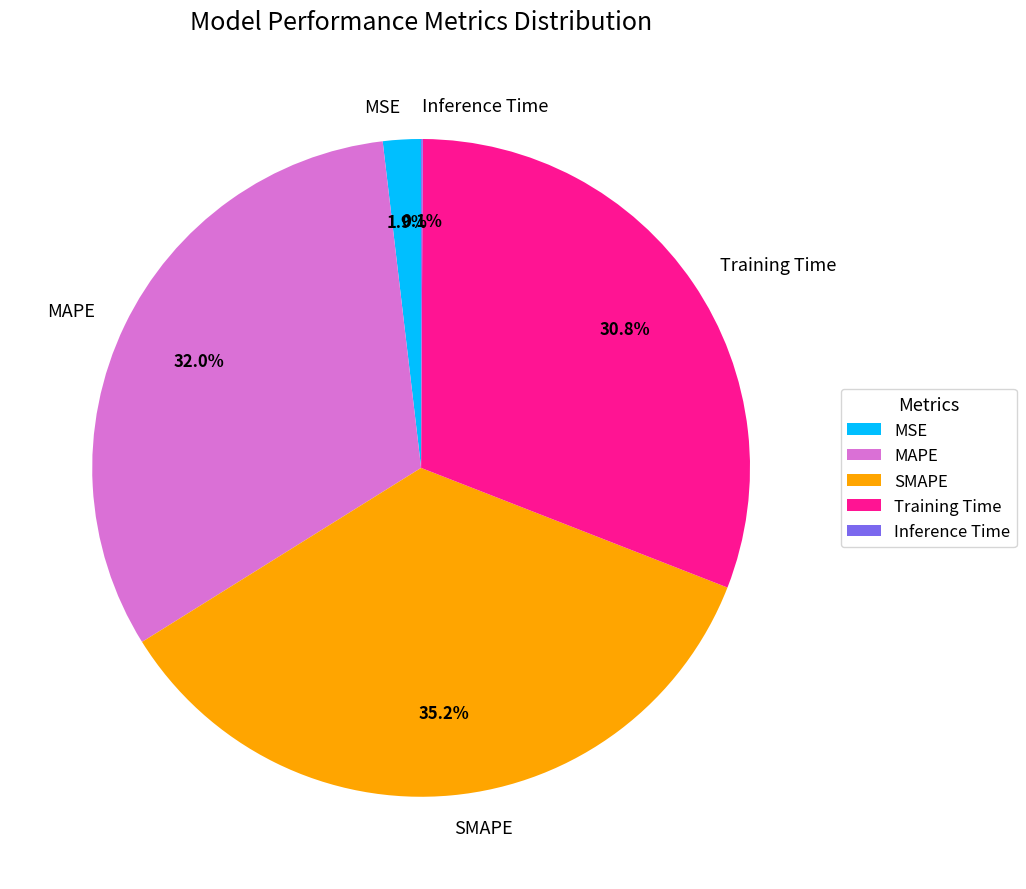

Does MSE represent more than half of the total?

No